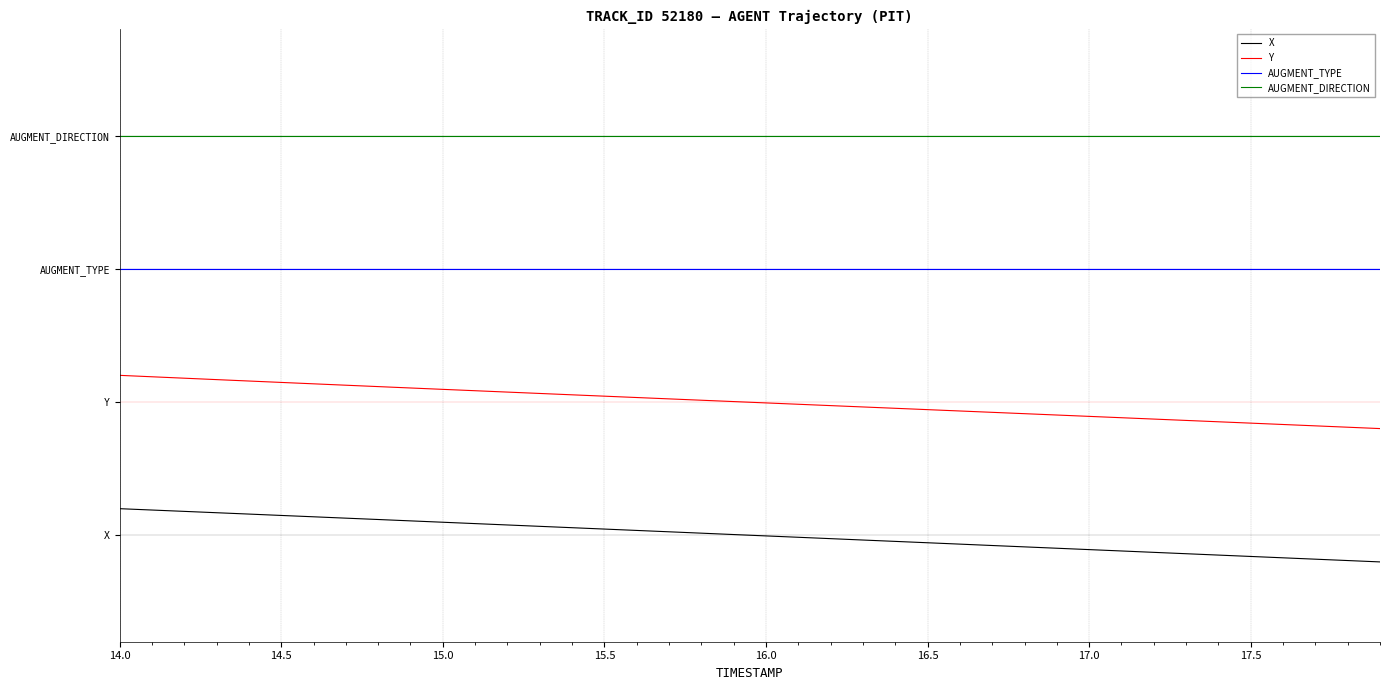

True or false: X and Y intersect in this chart.

False